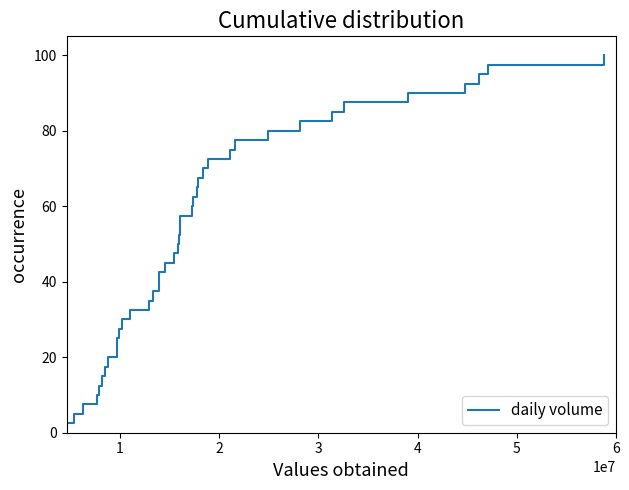

What is the difference between the maximum and minimum values?

97.5